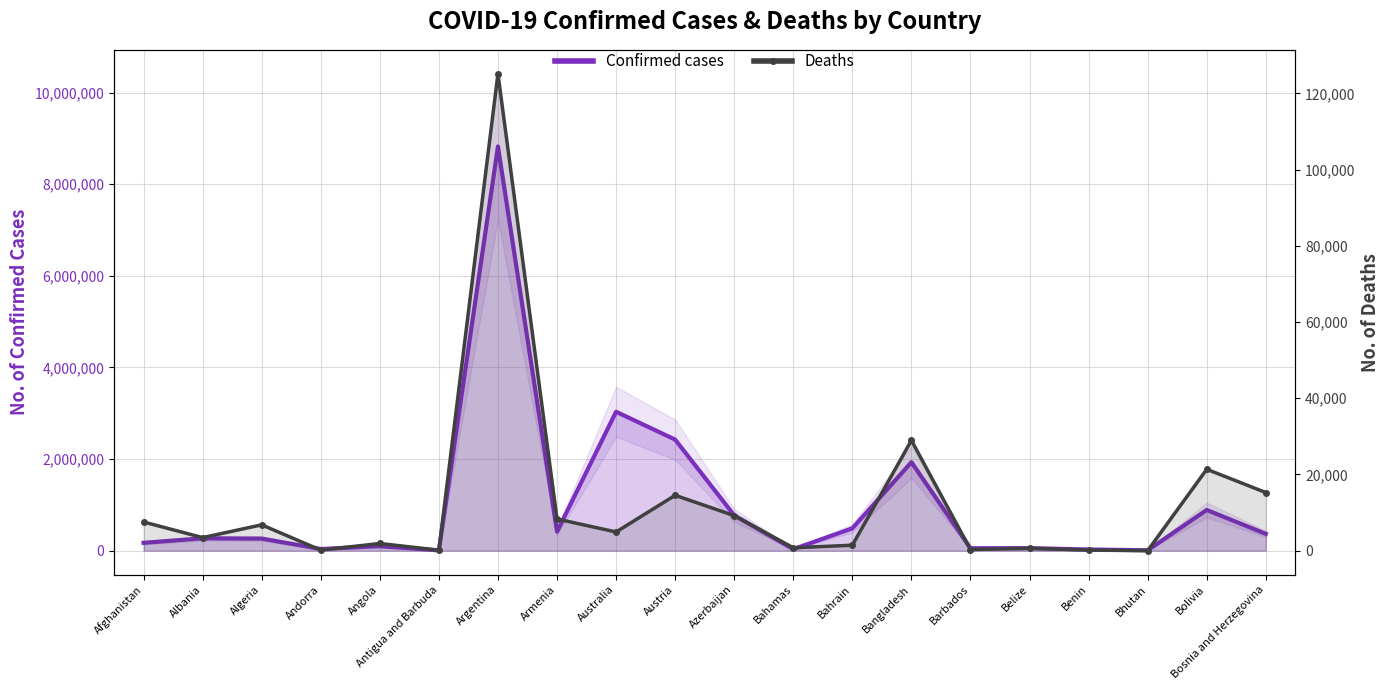

What is the difference between the maximum and minimum values in the Deaths series?

125180